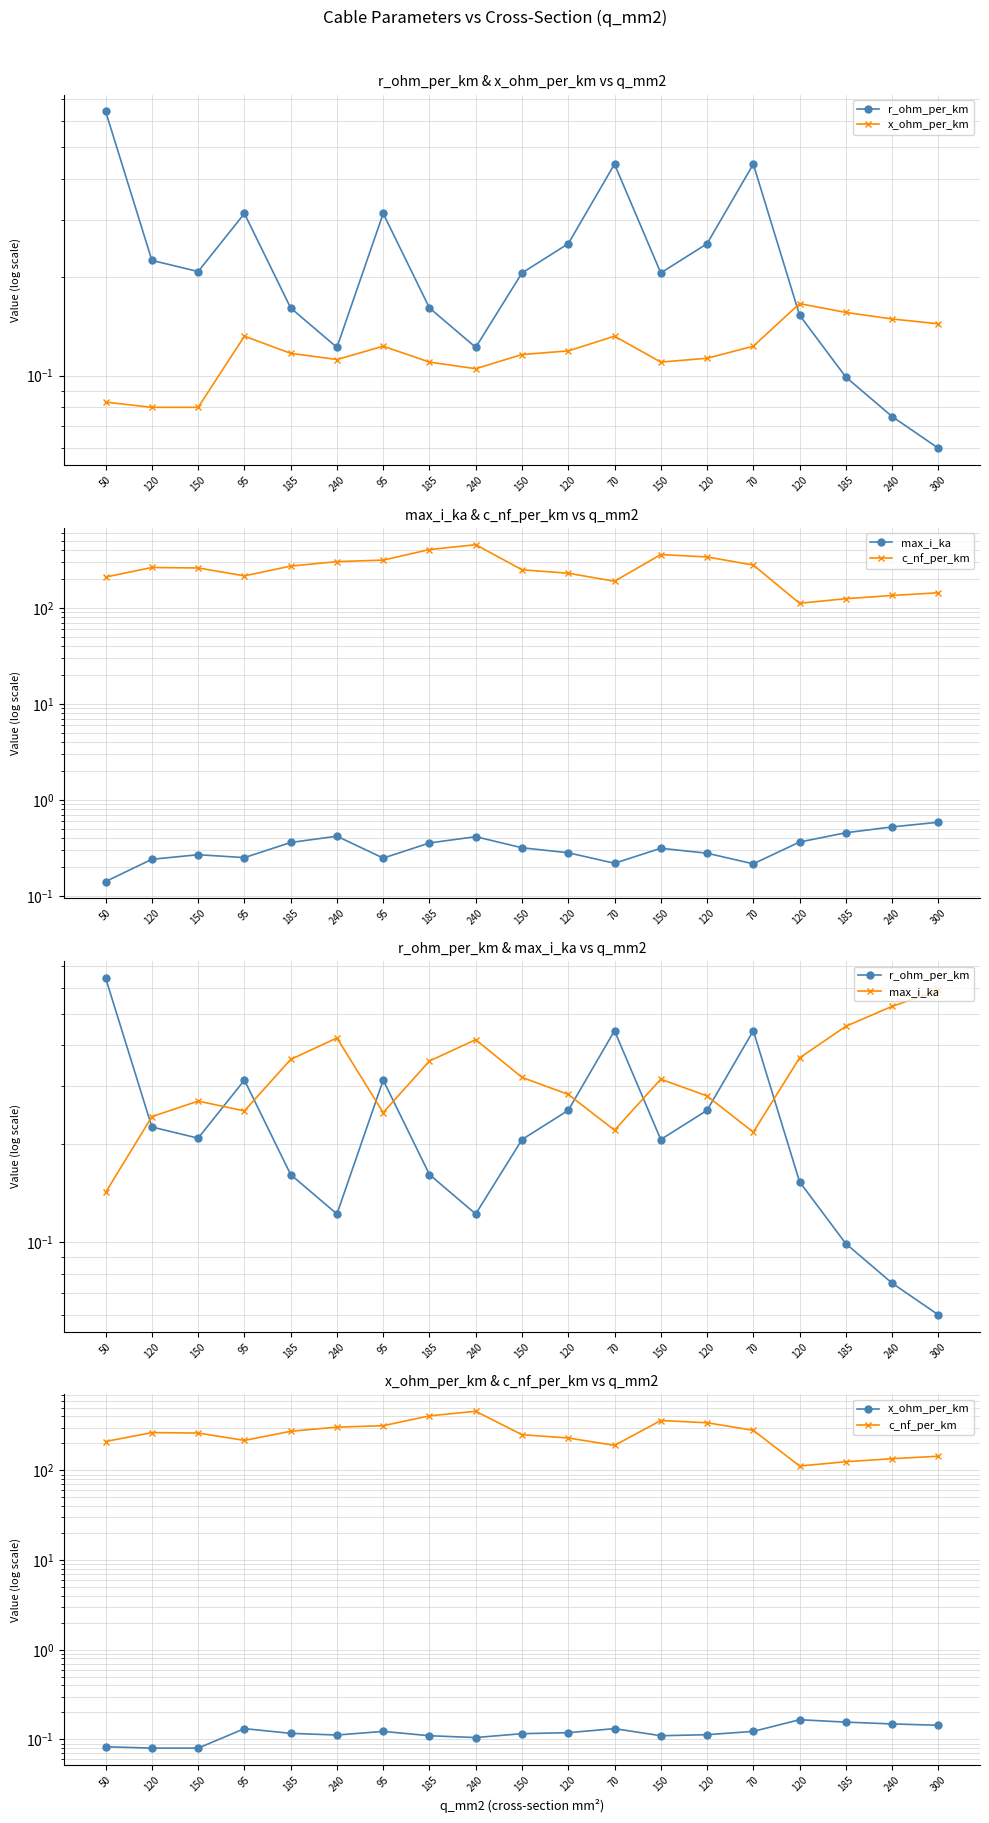

What is the label of the 19th point from the left?

300